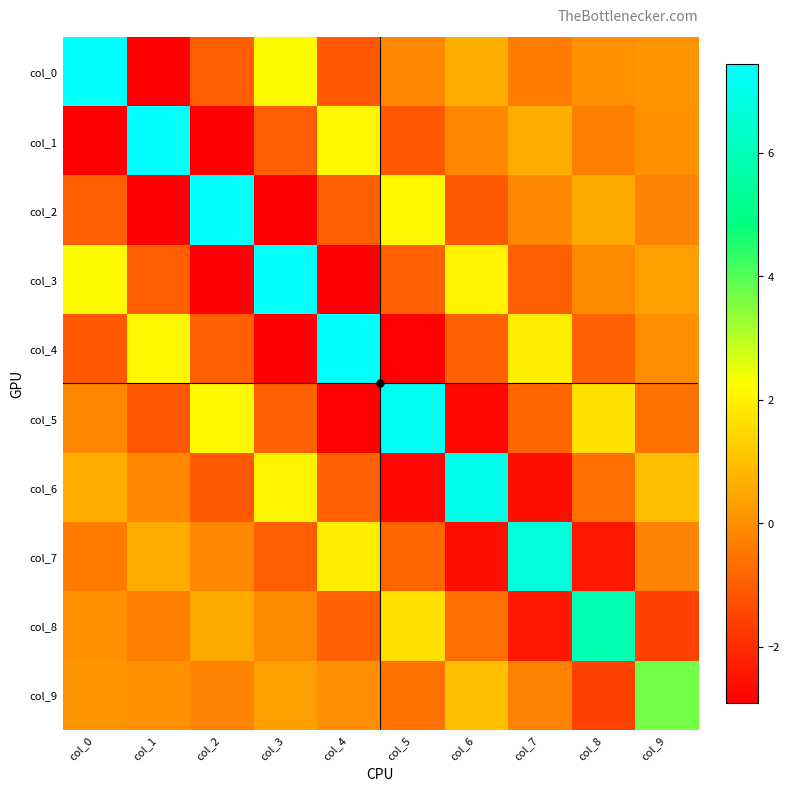

Reading left to right, what are all the values shown in this chart?

col_0: col_0=7.4	col_1=-2.9	col_2=-1.0	col_3=2.1	col_4=-1.1	col_5=-0.2	col_6=0.6	col_7=-0.4	col_8=0.0	col_9=0.1
col_1: col_0=-2.9	col_1=7.4	col_2=-2.9	col_3=-1.0	col_4=2.1	col_5=-1.1	col_6=-0.2	col_7=0.6	col_8=-0.3	col_9=0.0
col_2: col_0=-1.0	col_1=-2.9	col_2=7.4	col_3=-2.9	col_4=-1.0	col_5=2.1	col_6=-1.1	col_7=-0.2	col_8=0.5	col_9=-0.2
col_3: col_0=2.1	col_1=-1.0	col_2=-2.9	col_3=7.4	col_4=-2.9	col_5=-1.0	col_6=2.0	col_7=-1.0	col_8=-0.1	col_9=0.3
col_4: col_0=-1.1	col_1=2.1	col_2=-1.0	col_3=-2.9	col_4=7.4	col_5=-2.9	col_6=-0.9	col_7=1.9	col_8=-0.9	col_9=-0.0
col_5: col_0=-0.2	col_1=-1.1	col_2=2.1	col_3=-1.0	col_4=-2.9	col_5=7.3	col_6=-2.8	col_7=-0.9	col_8=1.6	col_9=-0.6
col_6: col_0=0.6	col_1=-0.2	col_2=-1.1	col_3=2.0	col_4=-0.9	col_5=-2.8	col_6=7.0	col_7=-2.6	col_8=-0.7	col_9=0.9
col_7: col_0=-0.4	col_1=0.6	col_2=-0.2	col_3=-1.0	col_4=1.9	col_5=-0.9	col_6=-2.6	col_7=6.7	col_8=-2.4	col_9=-0.2
col_8: col_0=0.0	col_1=-0.3	col_2=0.5	col_3=-0.1	col_4=-0.9	col_5=1.6	col_6=-0.7	col_7=-2.4	col_8=5.9	col_9=-1.6
col_9: col_0=0.1	col_1=0.0	col_2=-0.2	col_3=0.3	col_4=-0.0	col_5=-0.6	col_6=0.9	col_7=-0.2	col_8=-1.6	col_9=3.7